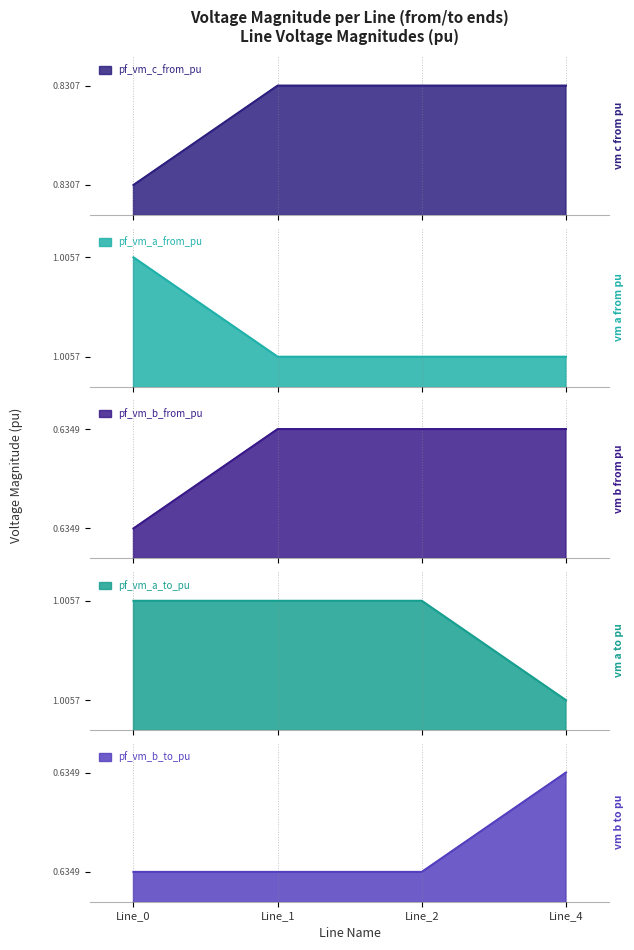

What is the difference between the highest and lowest values at Line_0?

0.4